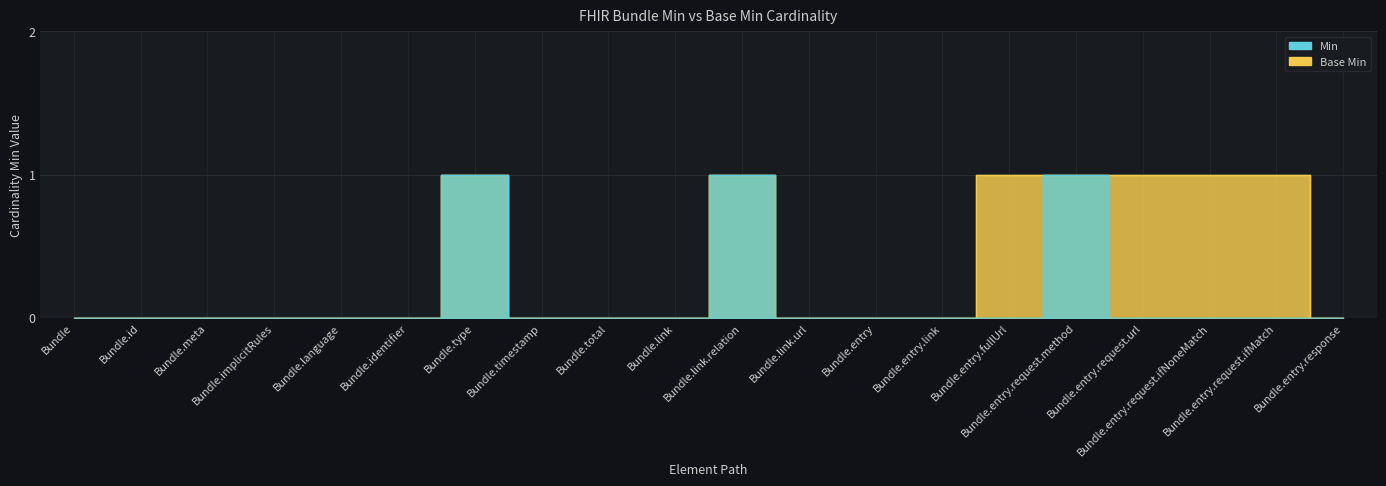

What is the highest value of the Min series?

1